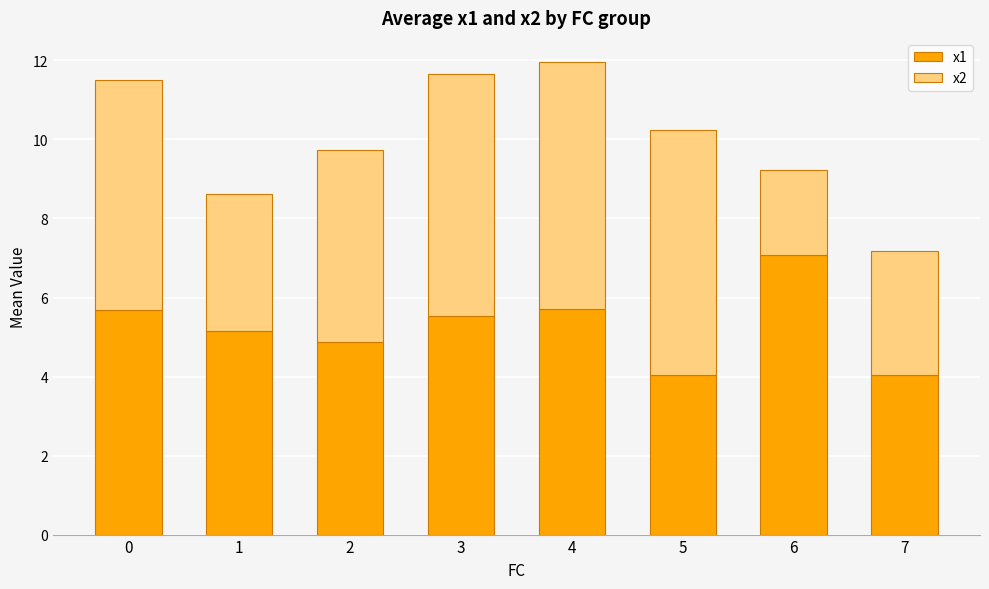

What is the value of the x1 bar at the 8th from the left?

4.0